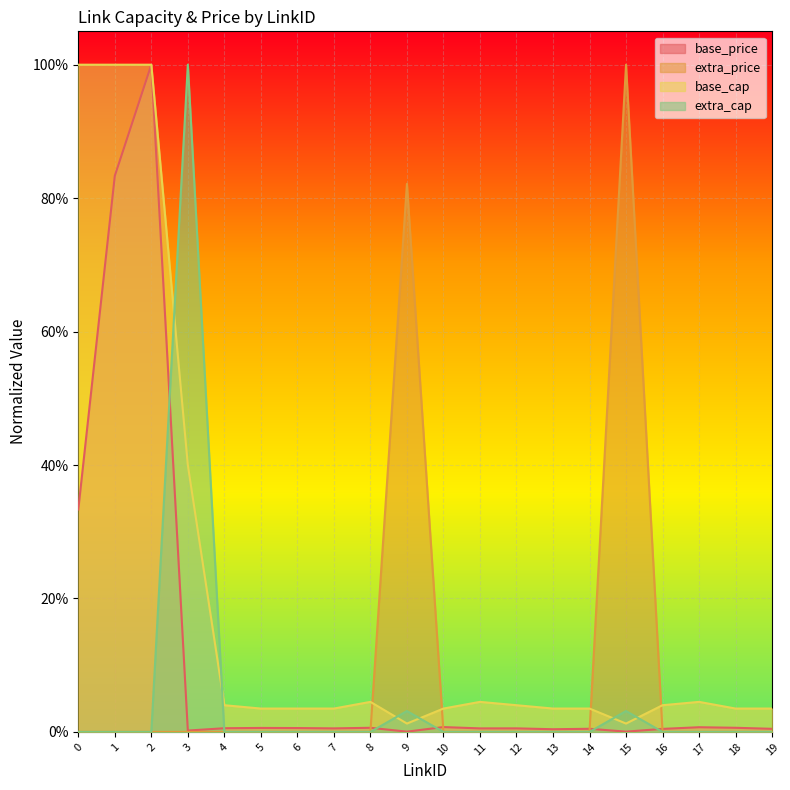

At how many categories does at least one series exceed 0?

20